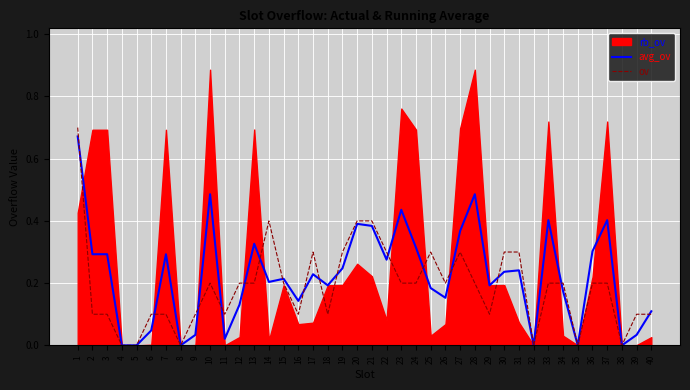

Is the value of avg_ov at 16 greater than the value of ov at 6?

Yes